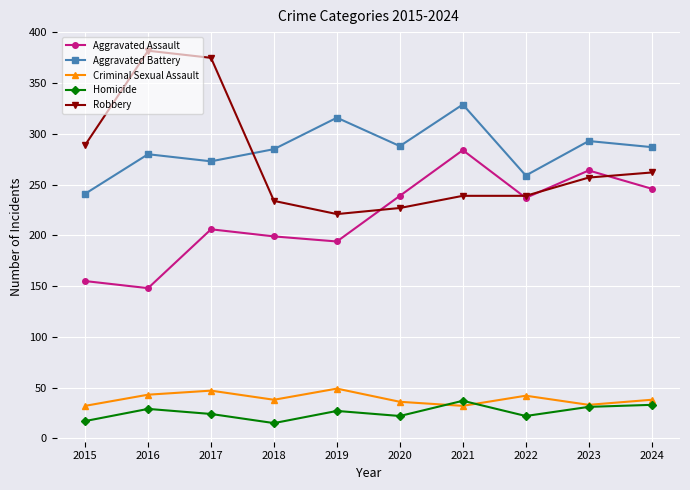

What is the average value of the Criminal Sexual Assault series?

39